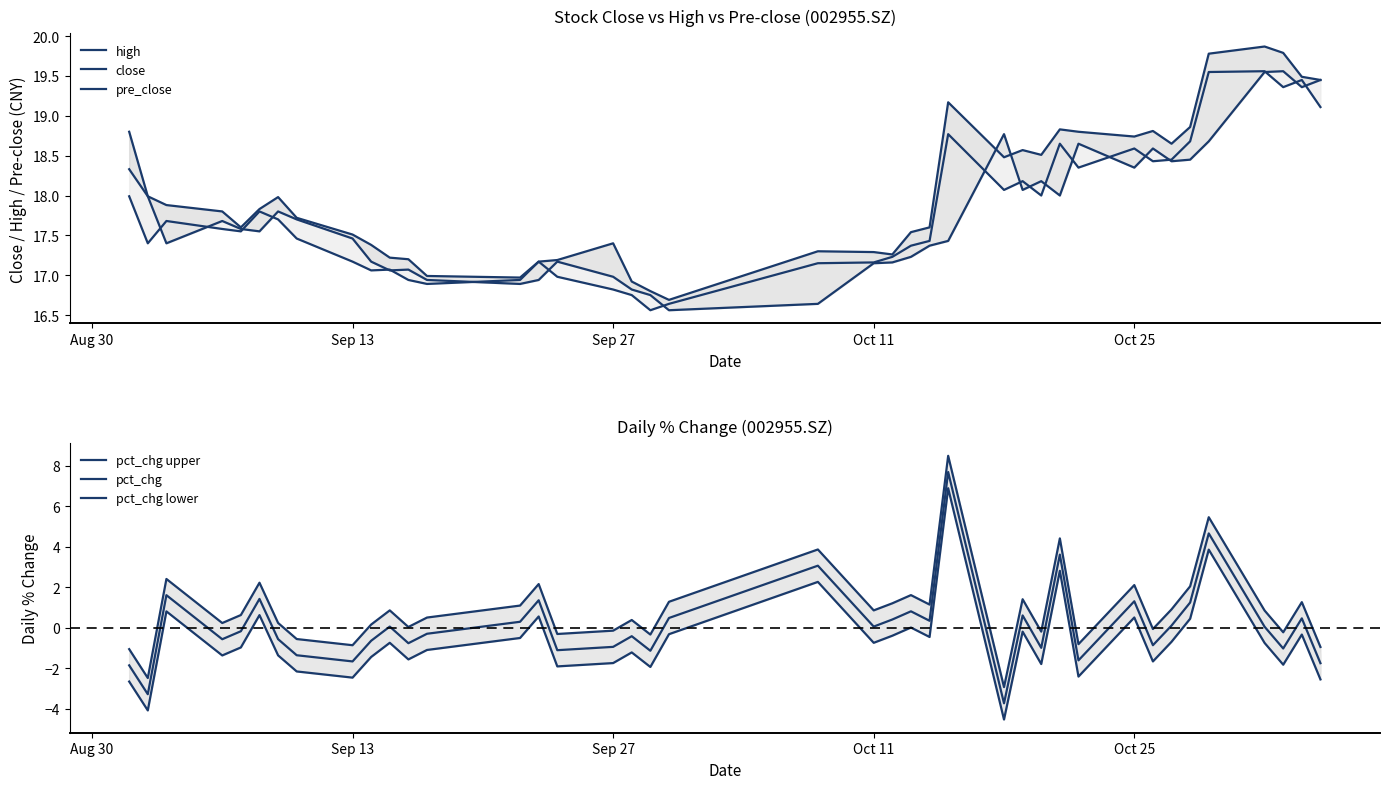

True or false: high and pct_chg lower intersect in this chart.

False